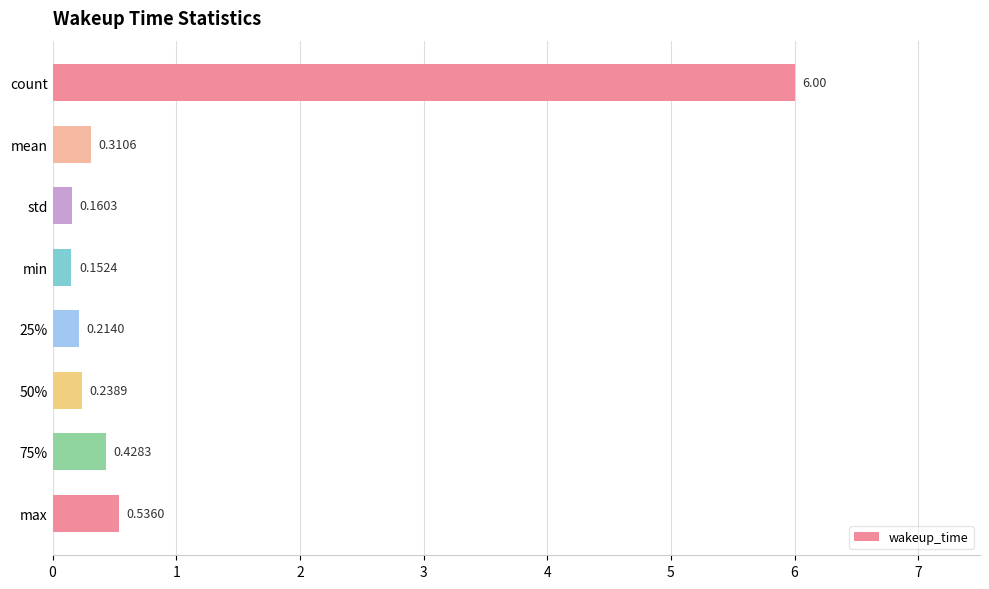

What is the difference between the maximum and minimum values?

5.8